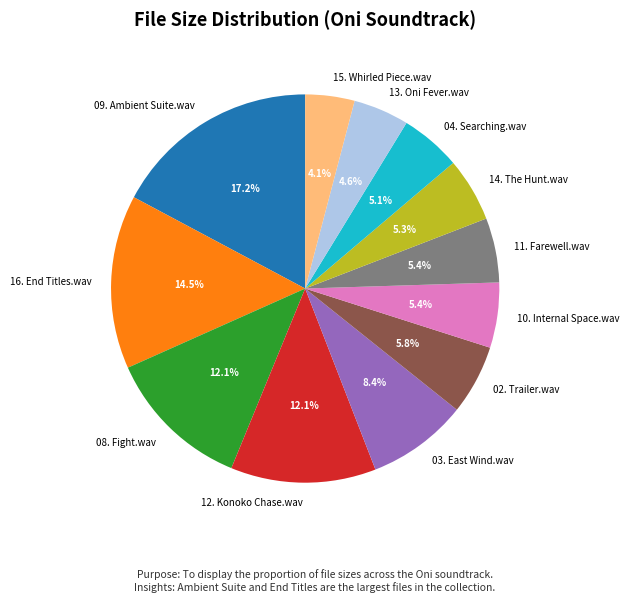

Count the number of slices in the pie.

12